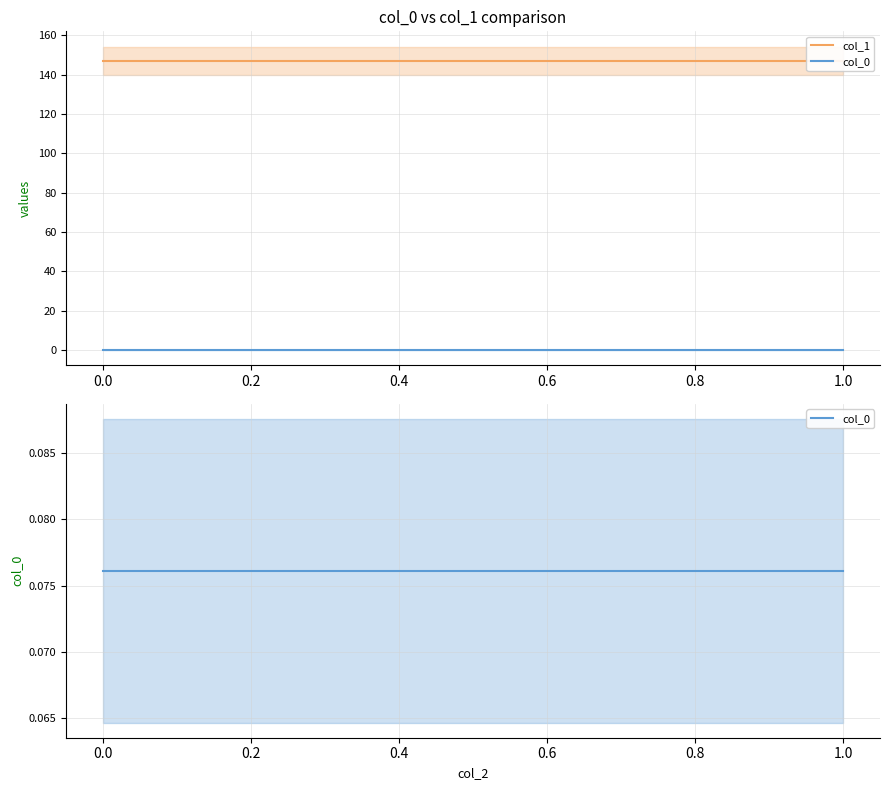

True or false: col_1 and col_0 cross at least once.

False